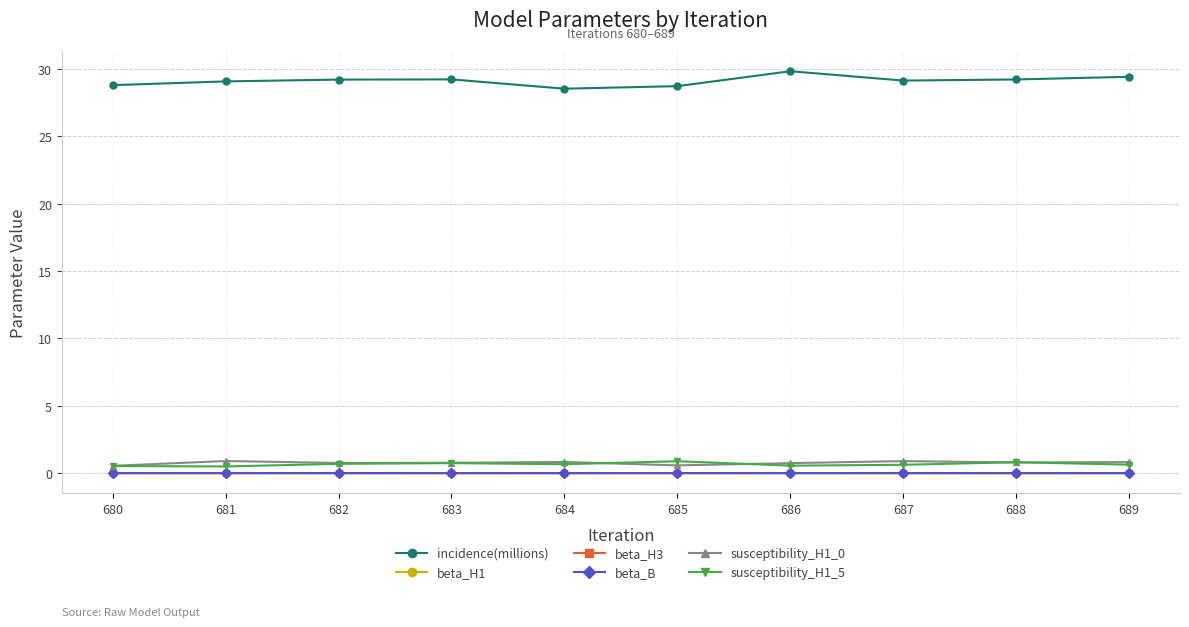

What is the greatest value displayed?

29.8